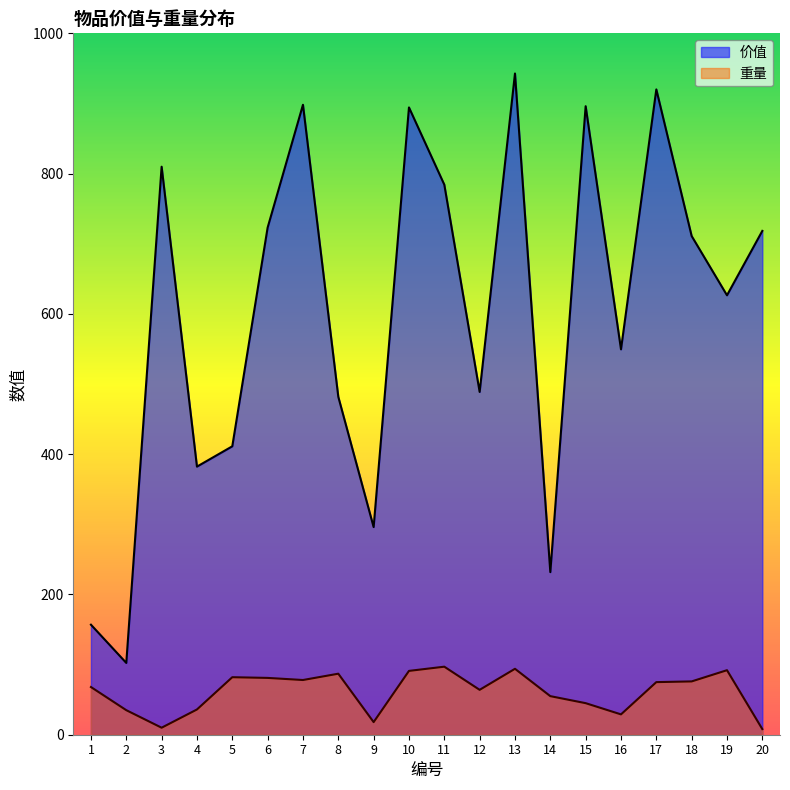

What is the sum of the 重量 values at 3 and 20?

18.0